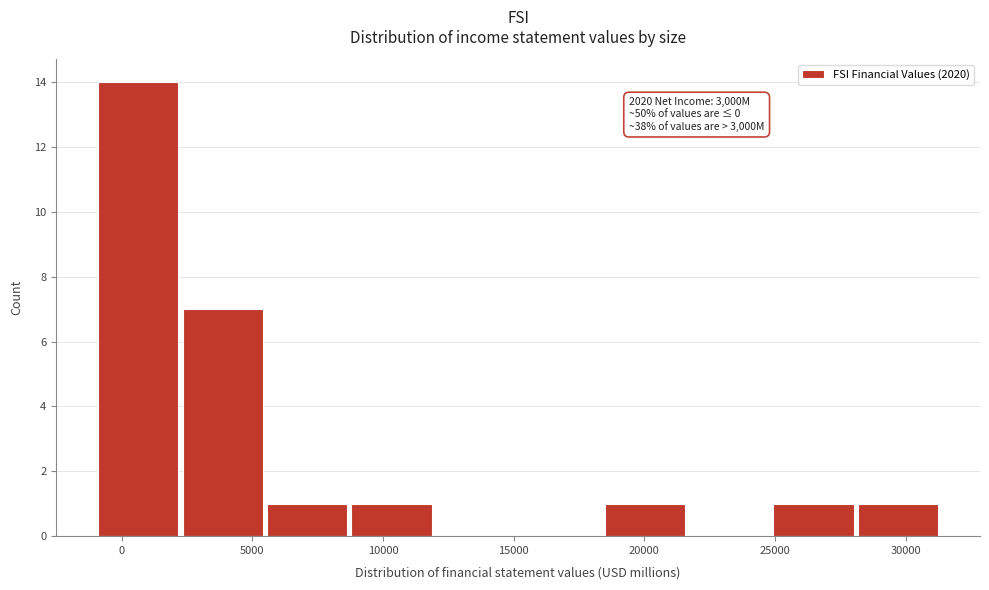

Which range on the x-axis has the tallest bar?

-1000 to 2500